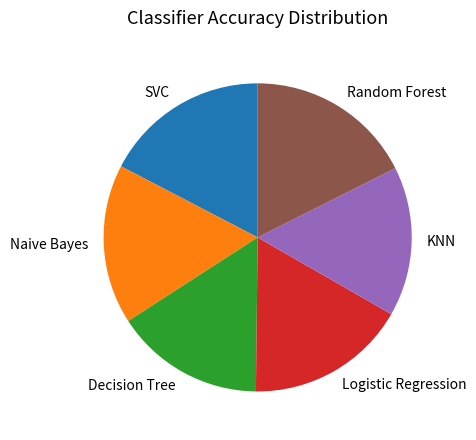

Is it true that Naive Bayes is 32% of the pie?

False